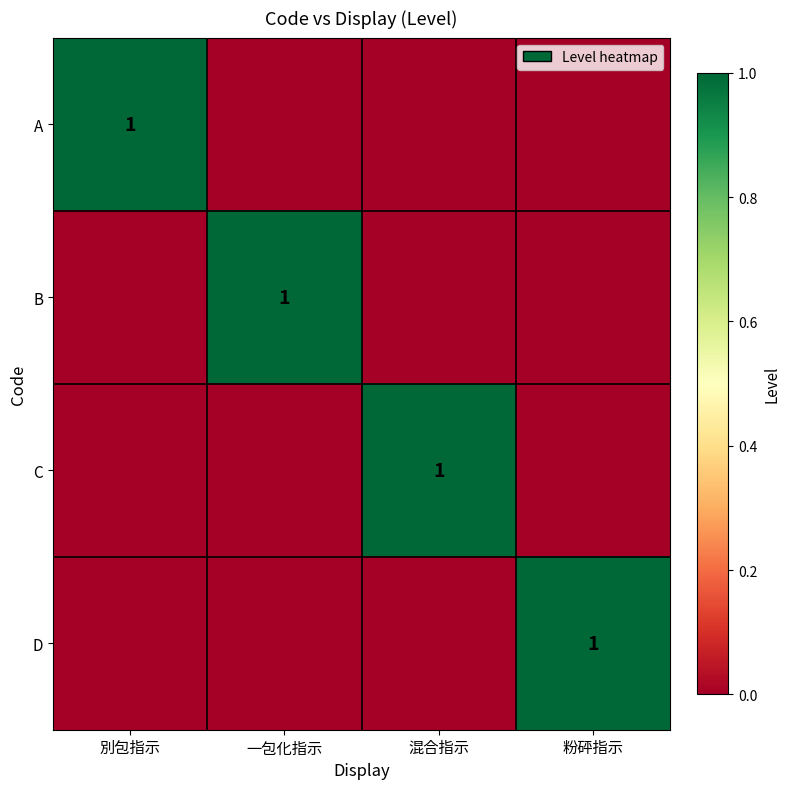

Is it true that B equals 0 at 別包指示?

True